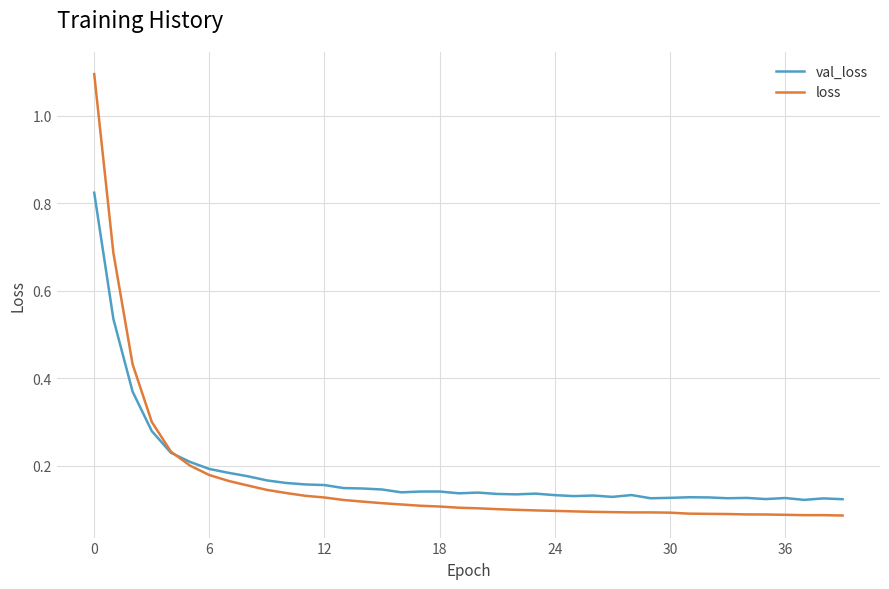

How many lines are shown in the chart?

2